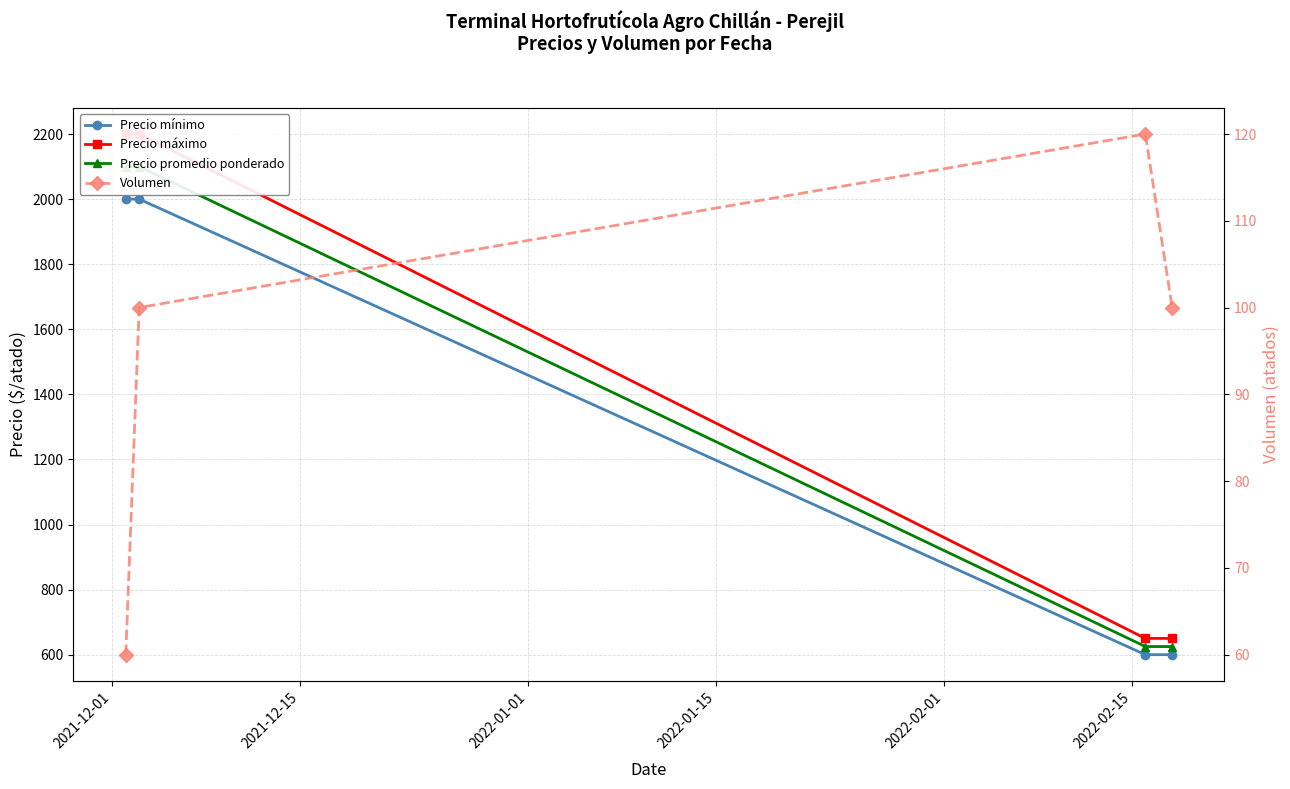

What position from the left is 2022-01-15?

4